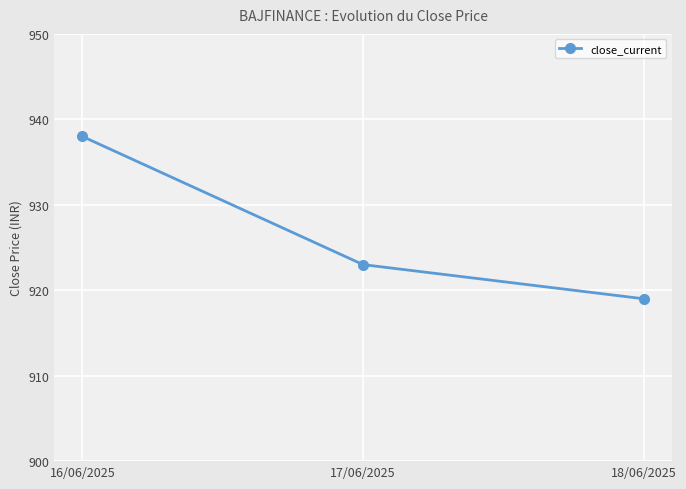

Where is the data nearest to the value 928?

17/06/2025